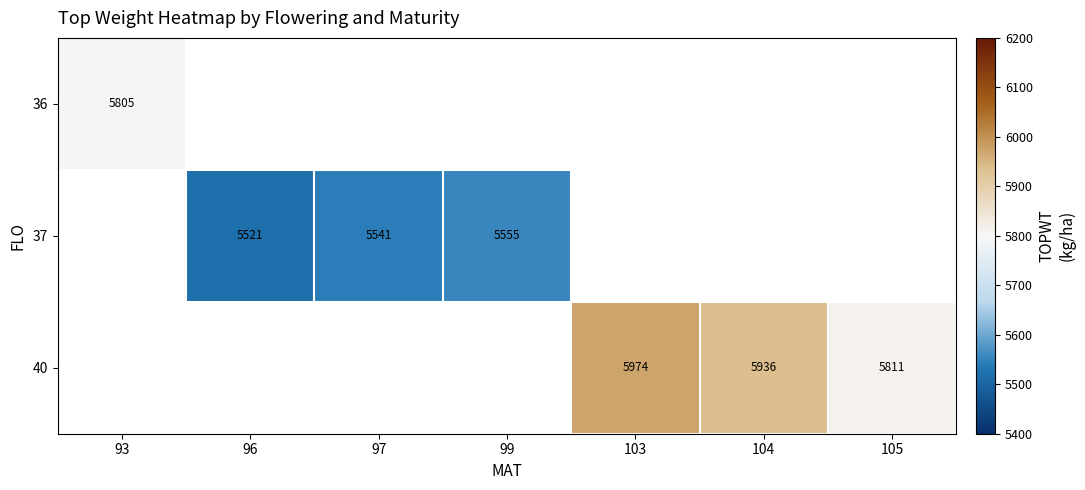

The 37 series shows 9279.6 at 96. True or false?

False